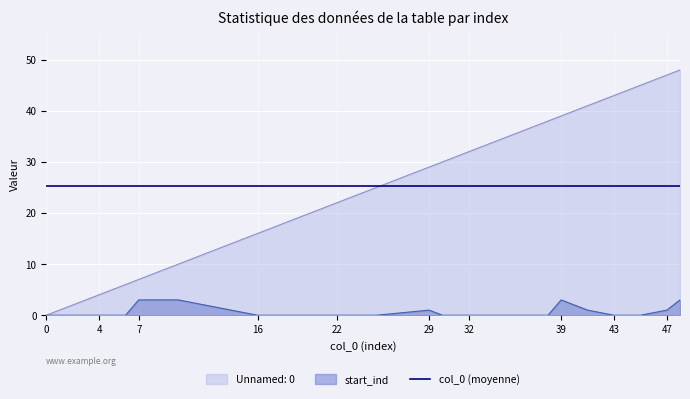

What is the spread (max minus min) of values at 16?

16